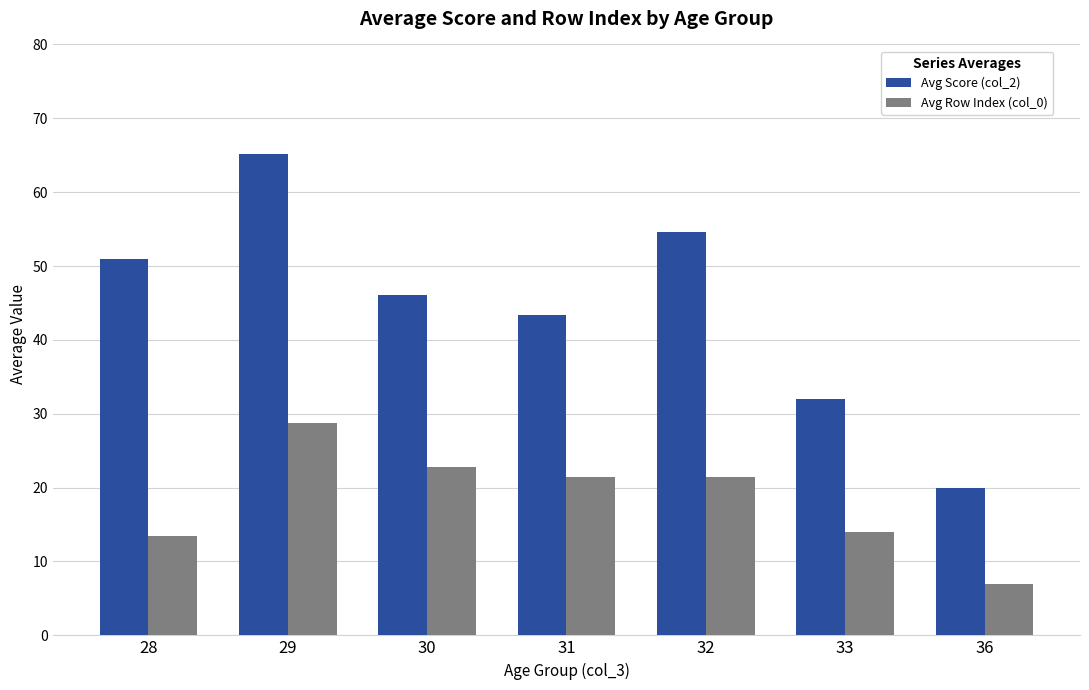

How many bars are there in total?

14